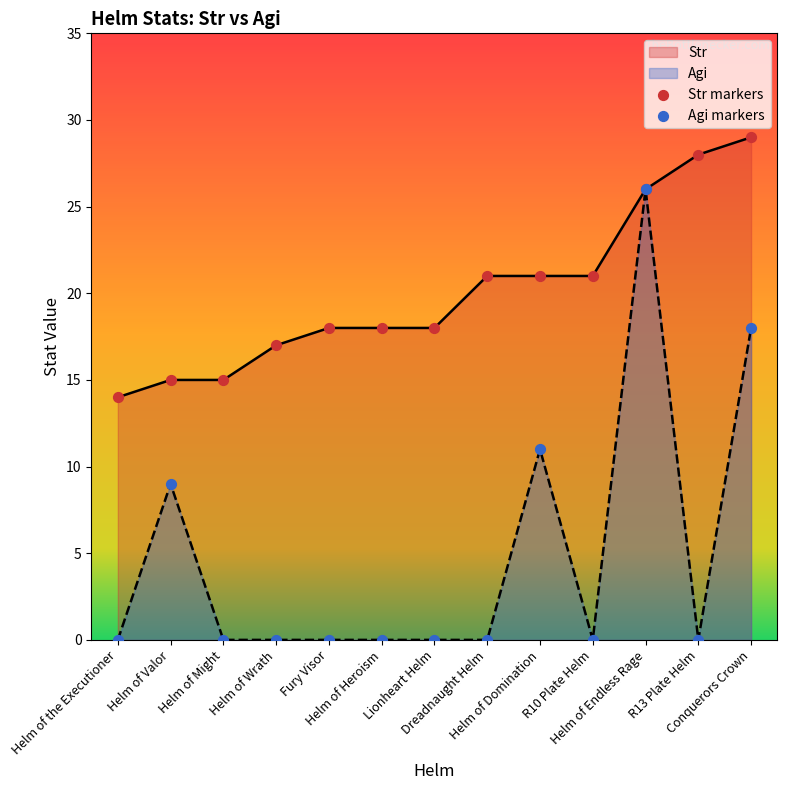

Is the value of Str at Helm of Endless Rage greater than the value of Agi at Conquerors Crown?

Yes